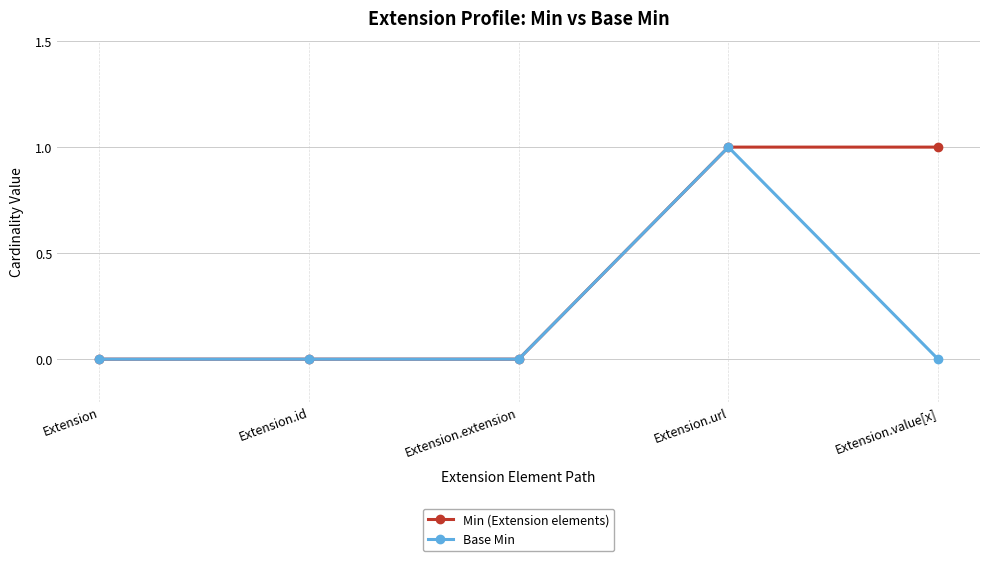

Which series has the largest total across all categories?

Min (Extension elements)